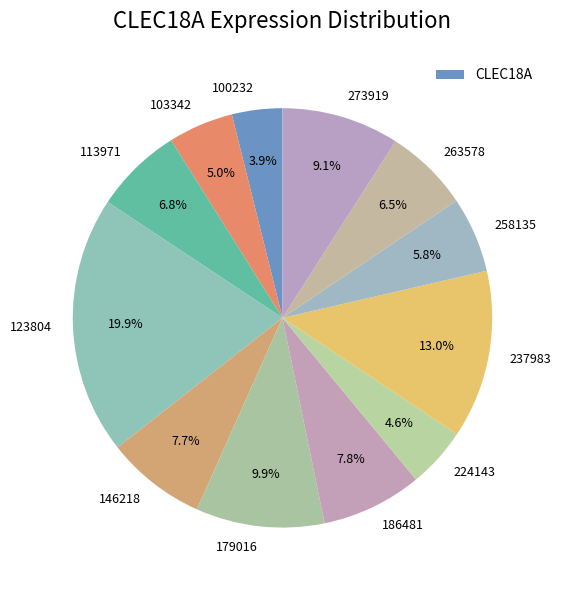

Does 258135 account for over 50% of the chart?

No